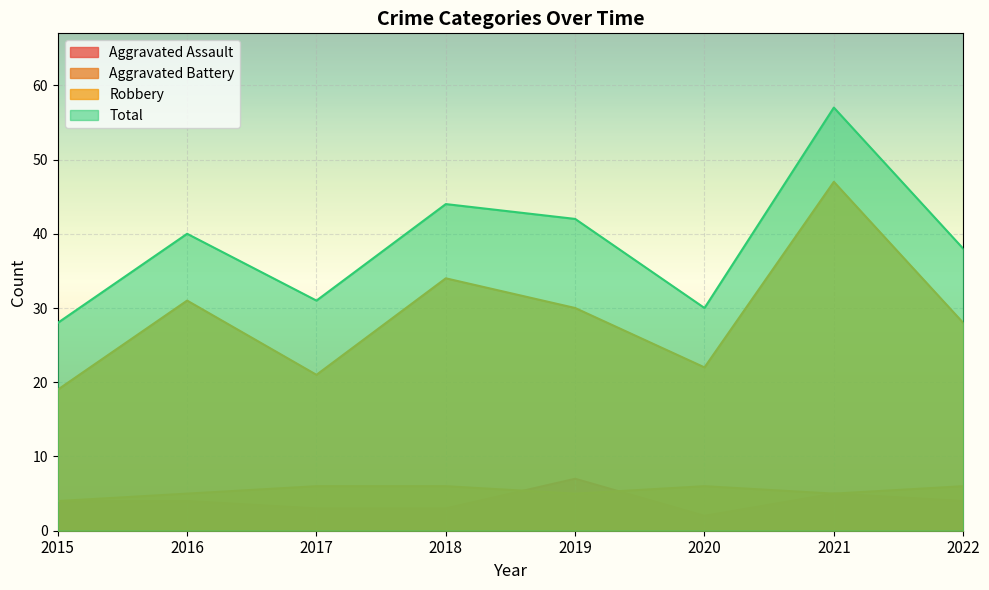

Which series has the largest total across all categories?

Total